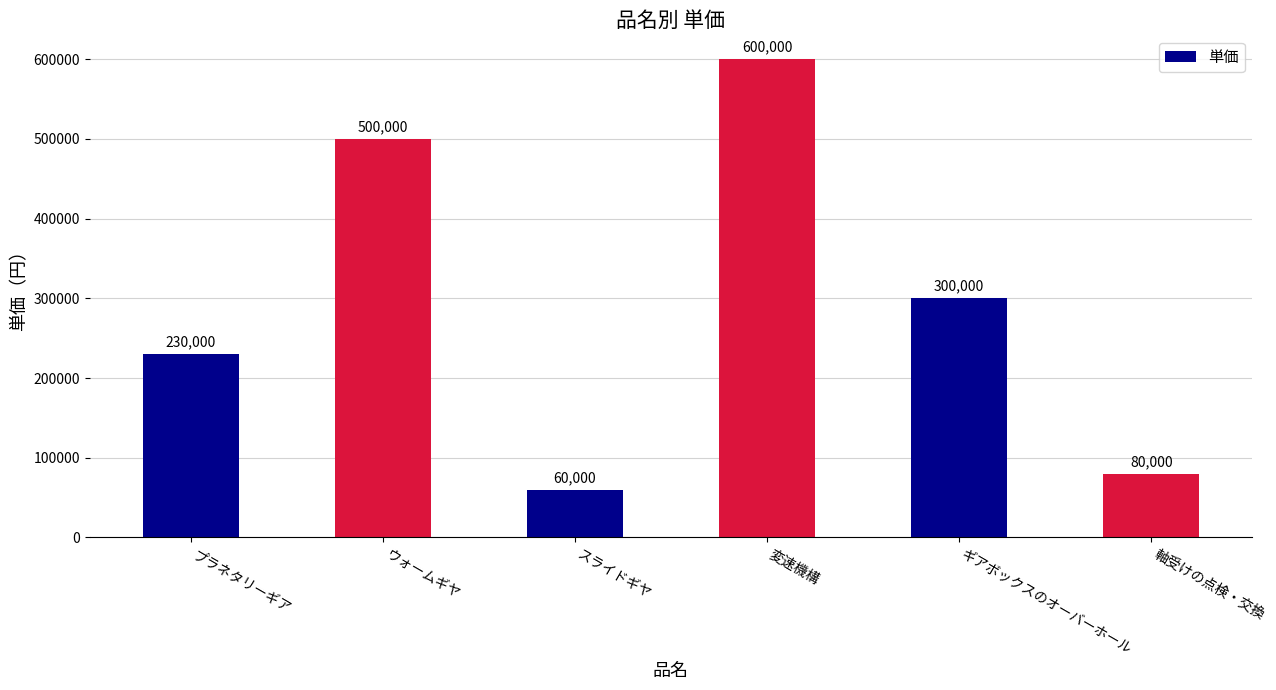

Does the chart contain stacked bars?

No